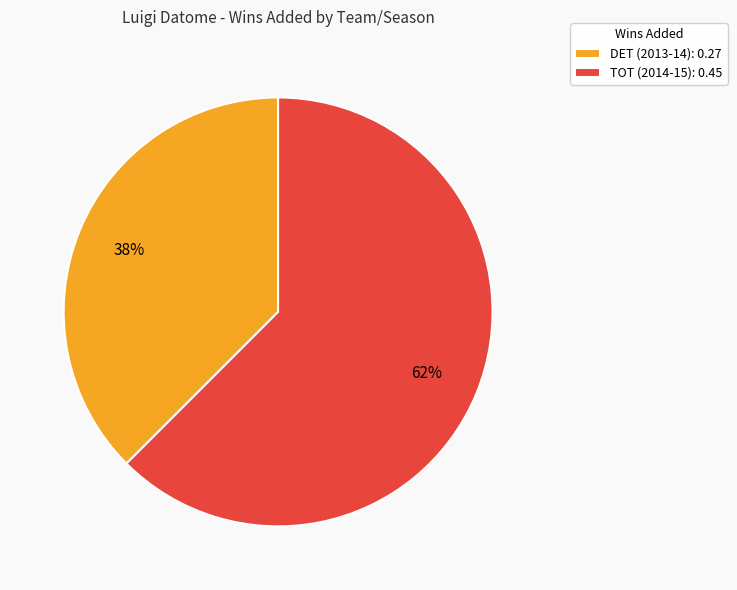

True or false: TOT (2014-15) accounts for 55% of the total.

False